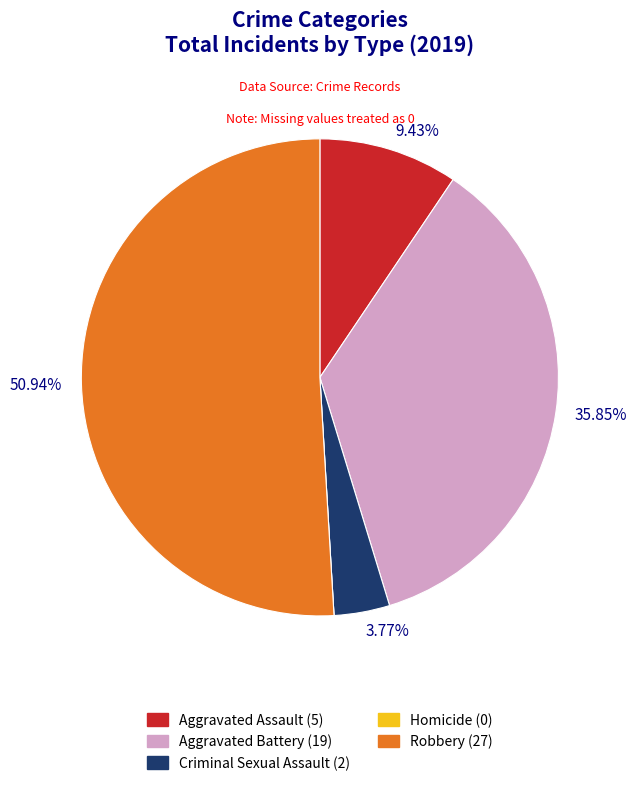

Is there any slice that represents more than half of the pie?

Yes